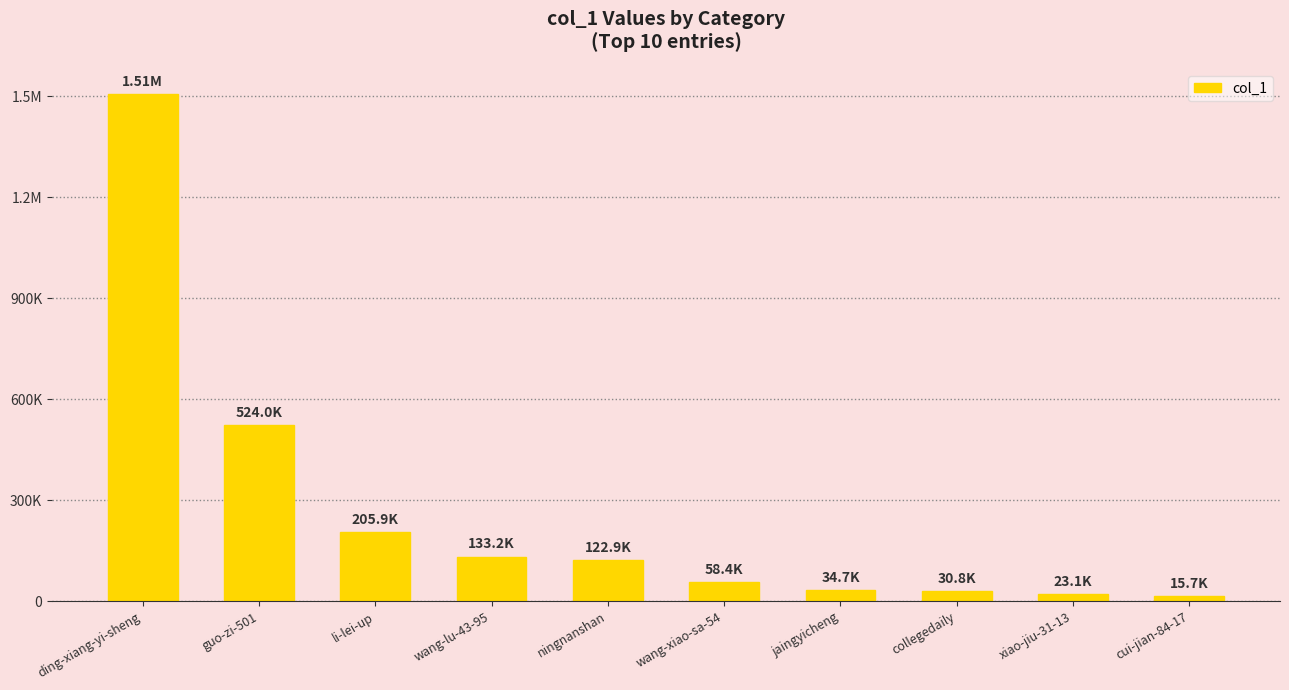

Are the bars horizontal?

No